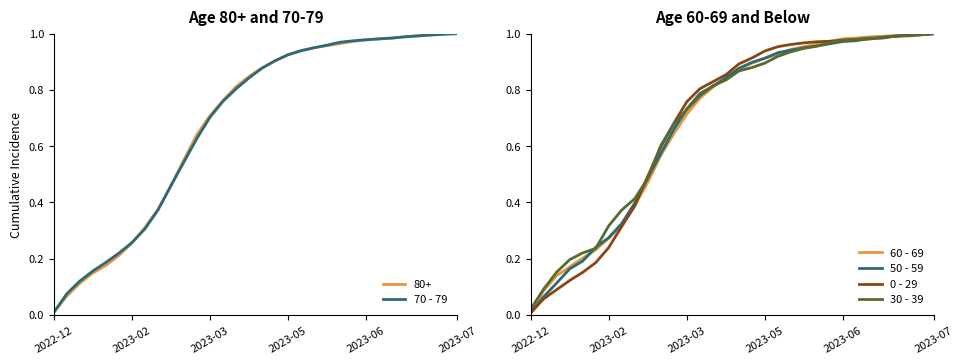

True or false: 80+ has a value of 0.7 at 2023-03.

True